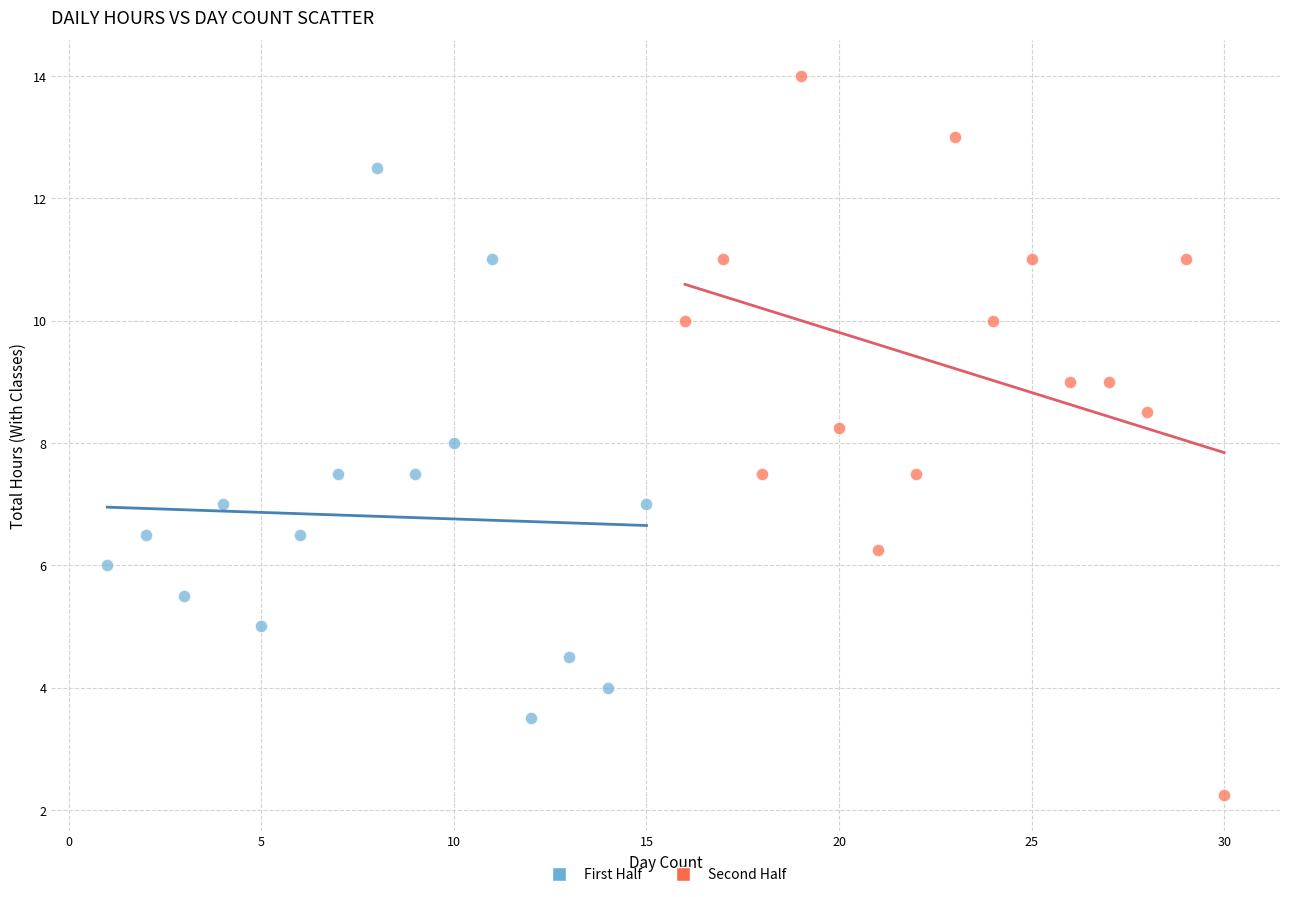

Which series has the widest spread of Y values?

Second Half